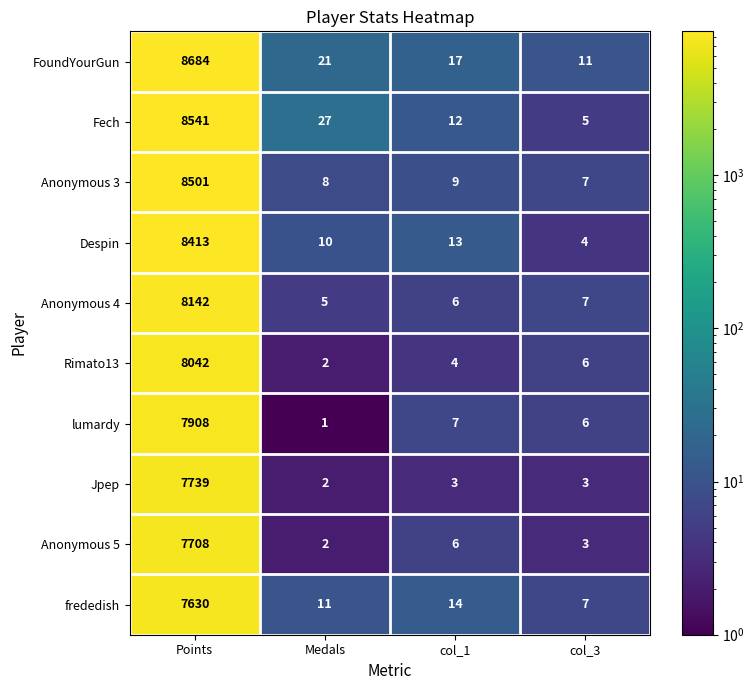

Is the value of Anonymous 3 at Medals greater than the value of Jpep at col_1?

Yes